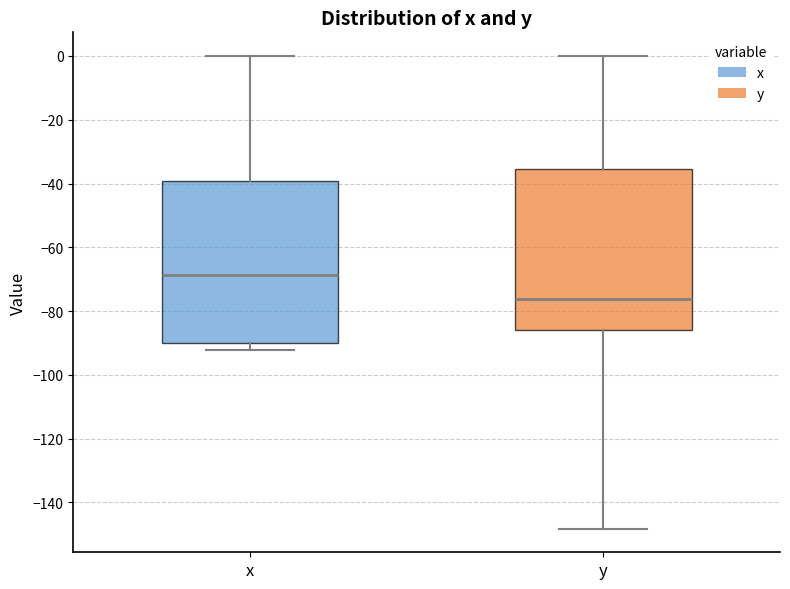

Reading left to right, read every box against the y-axis: the position of its median line, the range the box covers, and the ends of its whiskers. The values are not printed on the chart, so give them approximately, as read against the axis.

x: median -68, box -90 to -40, whiskers -92 to 0
y: median -76, box -86 to -36, whiskers -148 to 0